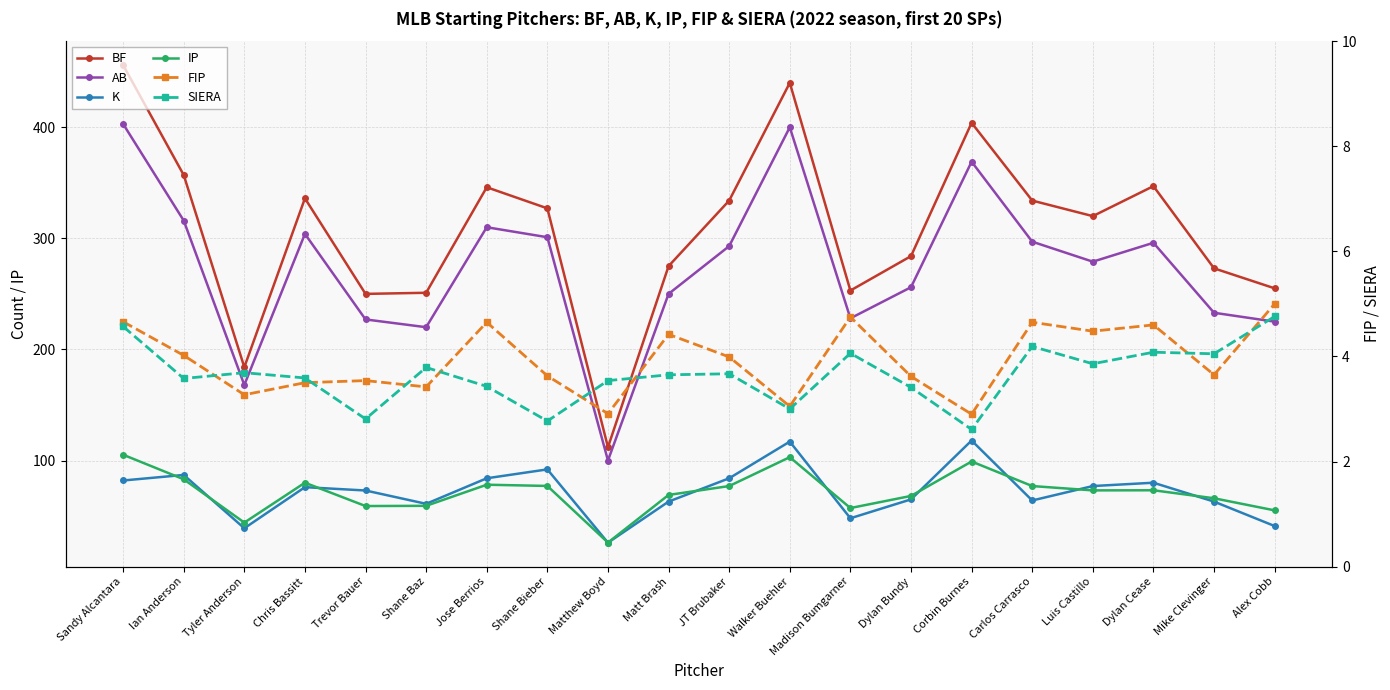

The IP series shows 55.1 at Alex Cobb. True or false?

True